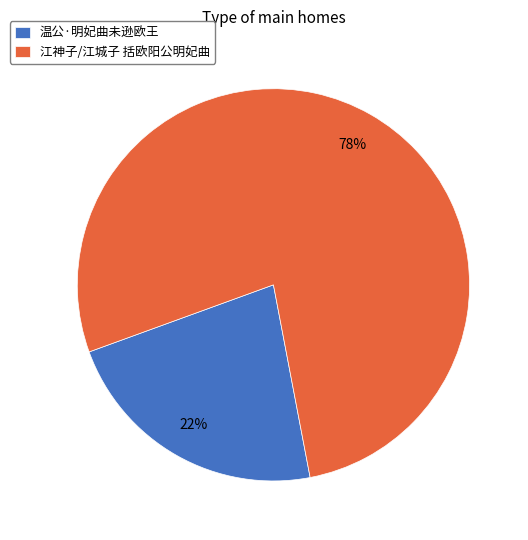

To the nearest percent, what portion does 温公·明妃曲未逊欧王 represent?

22%